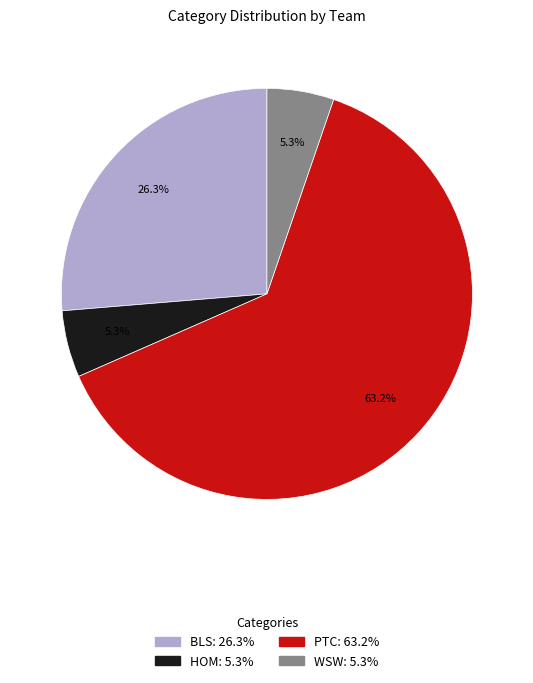

To the nearest percent, what is the average slice percentage?

25%